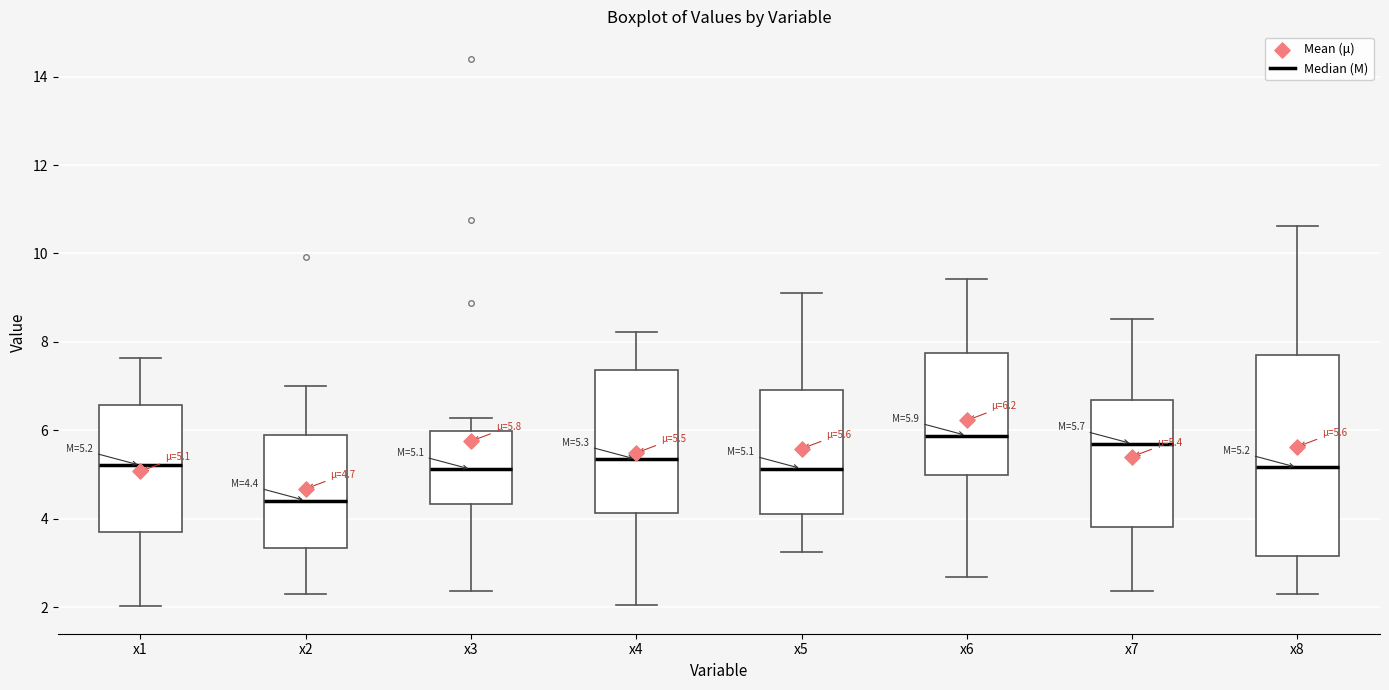

Which box is the tallest, from its lower edge to its upper edge?

x8